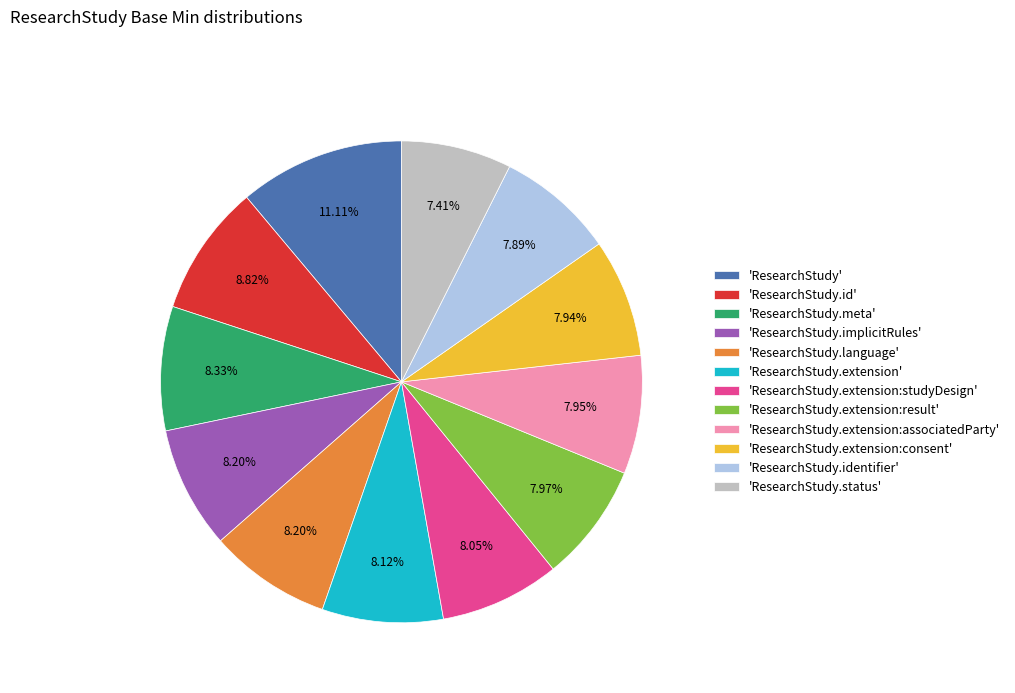

Is the sum of 'ResearchStudy.extension' and 'ResearchStudy.extension:studyDesign' greater than half?

No